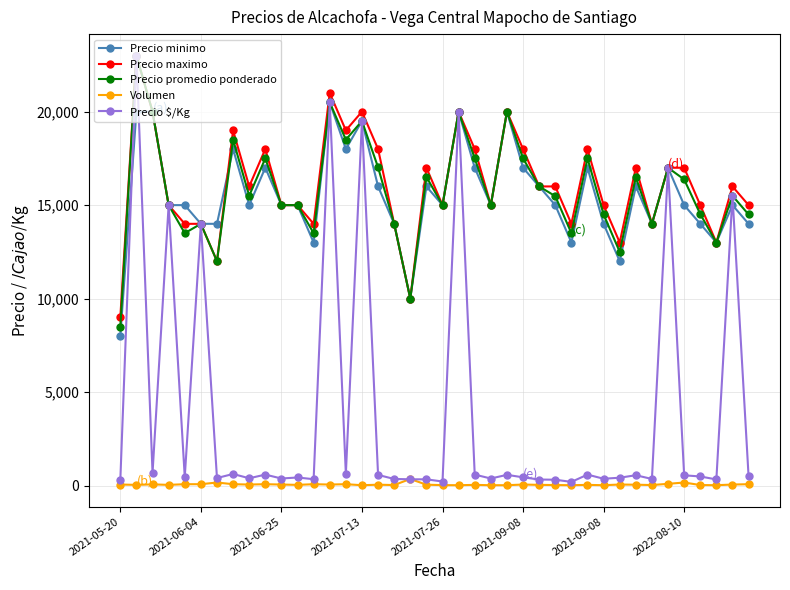

What is the minimum value for Precio maximo?

9000